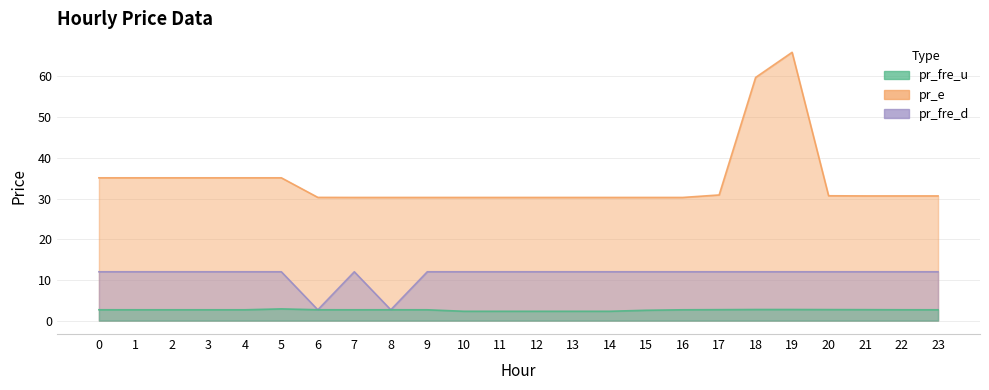

Reading left to right, what are all the values shown in this chart?

pr_fre_u: 2.7	2.7	2.7	2.7	2.7	2.9	2.7	2.7	2.7	2.7	2.3	2.3	2.3	2.3	2.3	2.5	2.7	2.7	2.7	2.7	2.7	2.7	2.7	2.7
pr_e: 35.1	35.1	35.1	35.1	35.1	35.1	30.3	30.3	30.3	30.3	30.3	30.3	30.3	30.3	30.3	30.3	30.3	30.9	59.8	65.9	30.7	30.6	30.6	30.6
pr_fre_d: 12.0	12.0	12.0	12.0	12.0	12.0	2.7	12.0	2.7	12.0	12.0	12.0	12.0	12.0	12.0	12.0	12.0	12.0	12.0	12.0	12.0	12.0	12.0	12.0